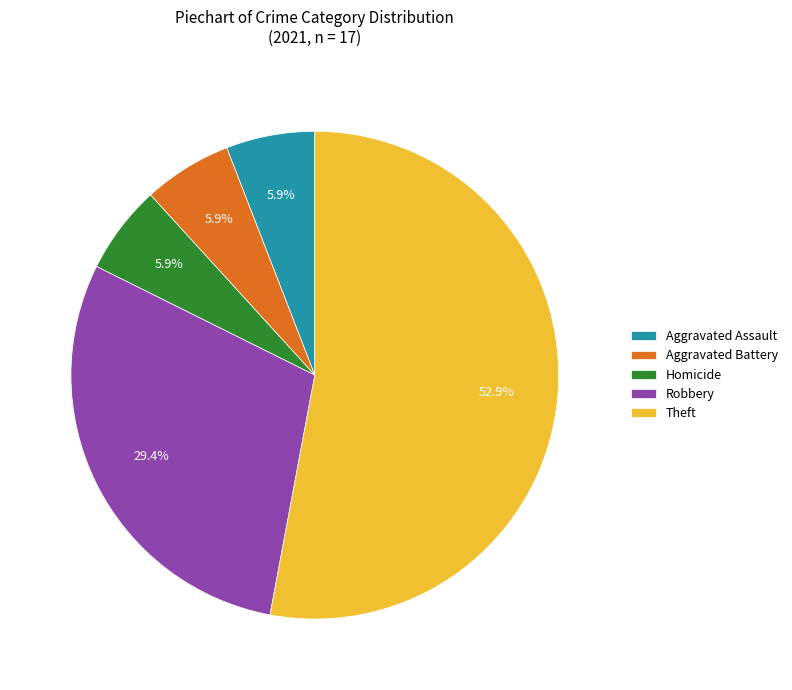

Which category has the biggest portion of the pie?

Theft